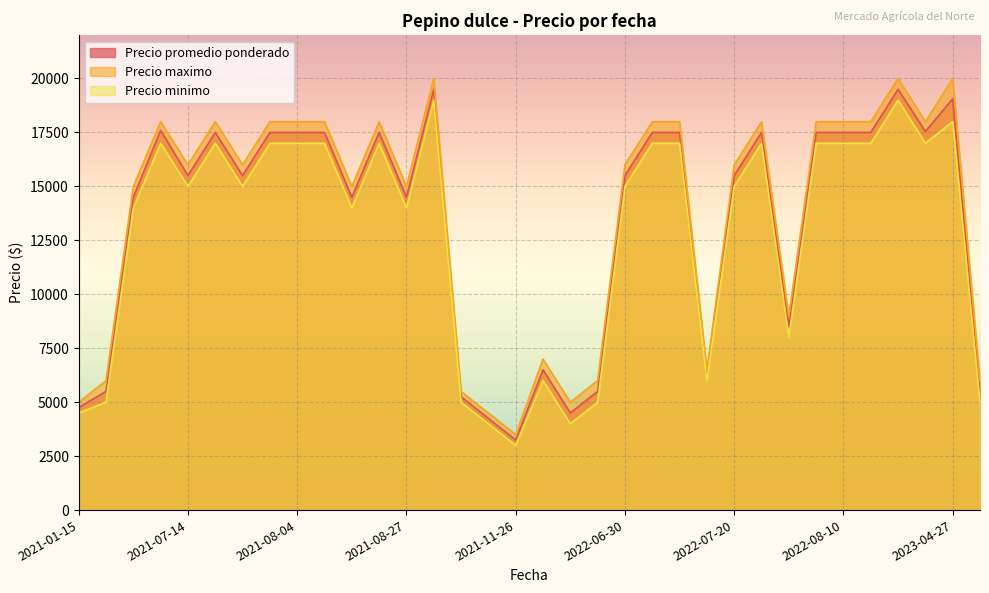

How many data points in Precio minimo are less than 15000?

14